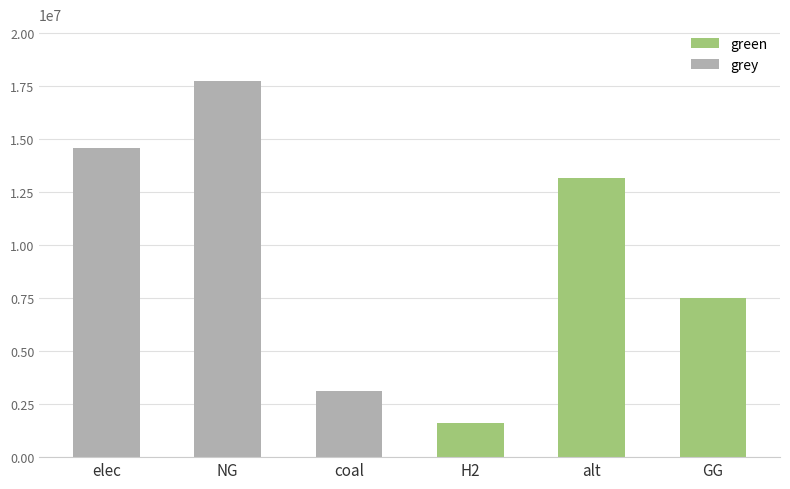

What is the label of the 5th bar from the right?

NG